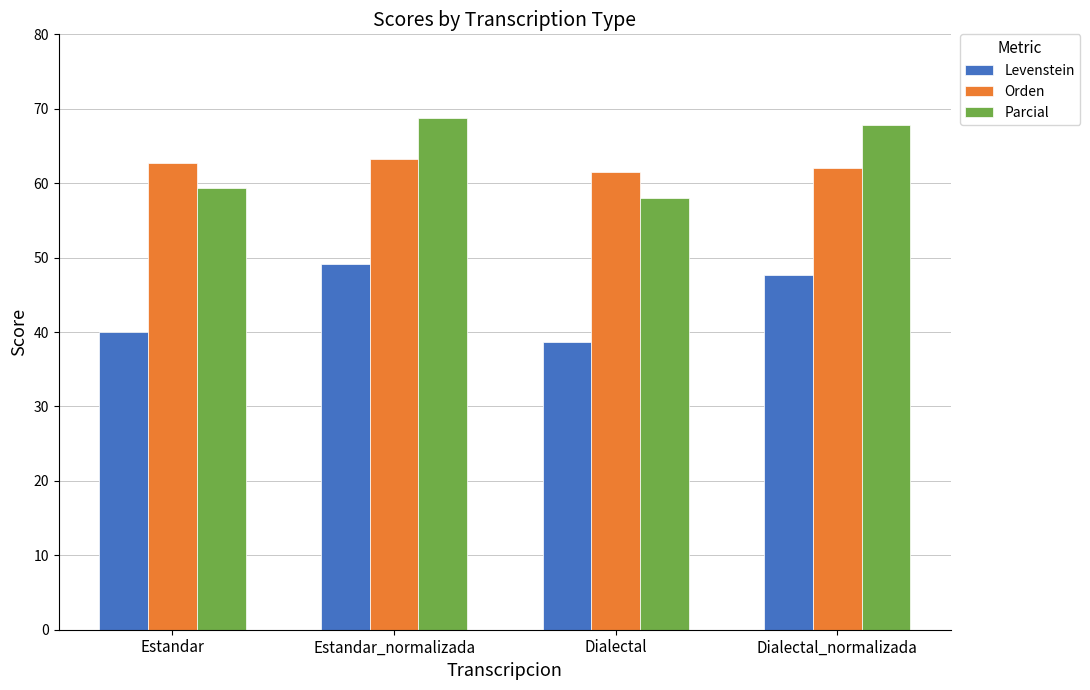

What is the minimum value shown in the chart?

38.7